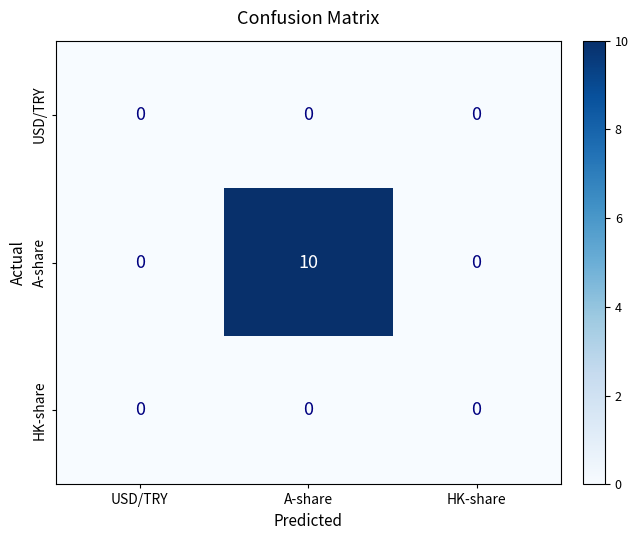

How many distinct data groups are displayed?

3